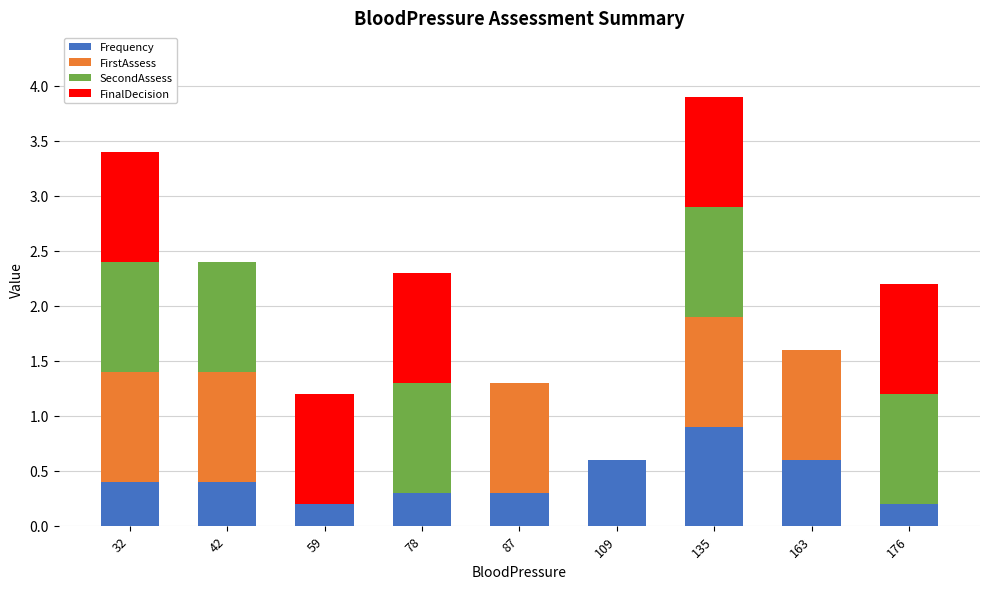

What is the maximum value for Frequency?

0.9